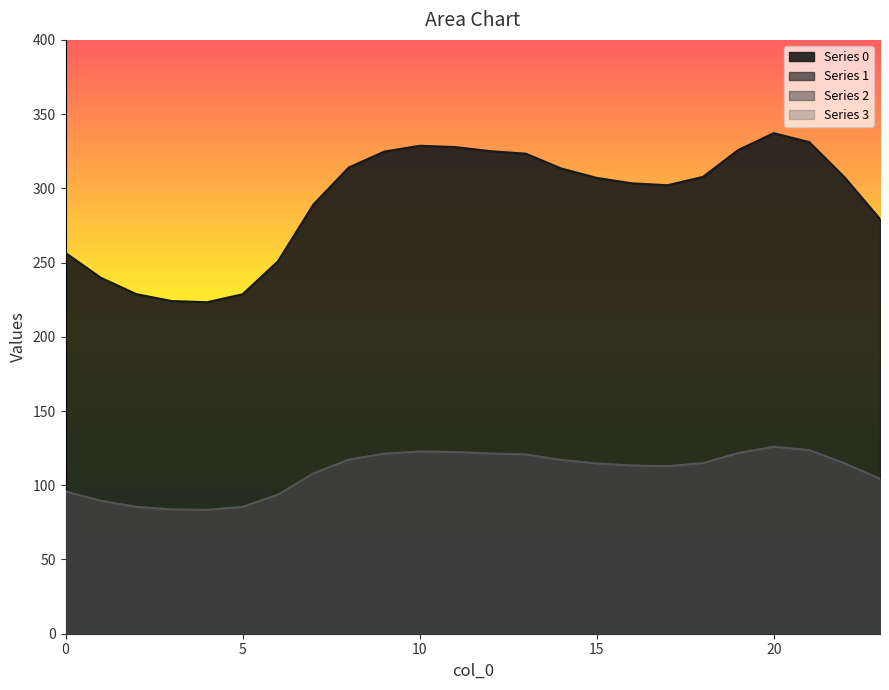

True or false: Series 0 has more than 0 points higher than both neighbors.

True